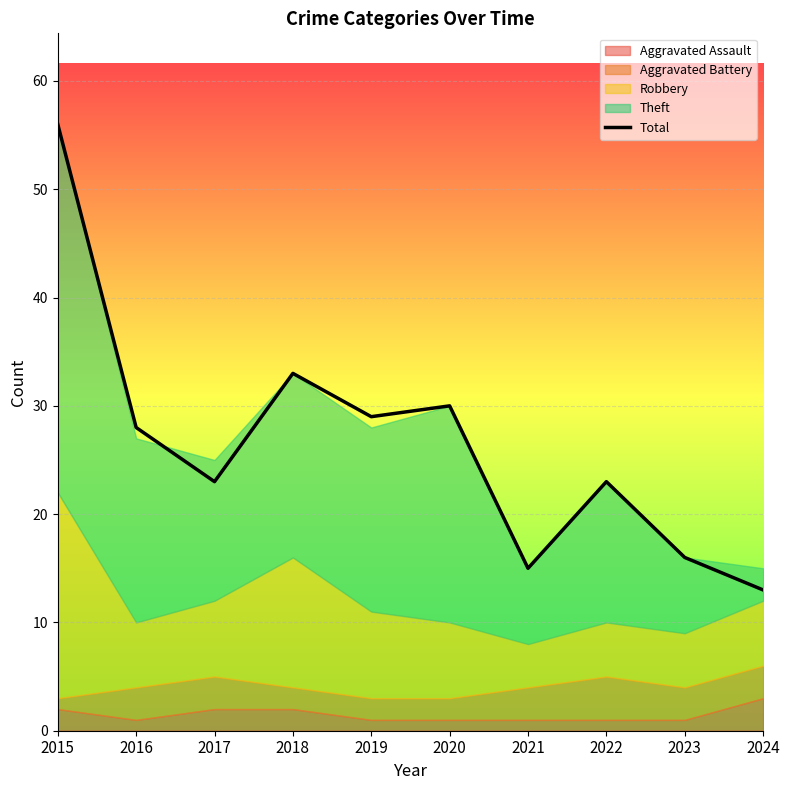

What is the smallest value displayed?

13